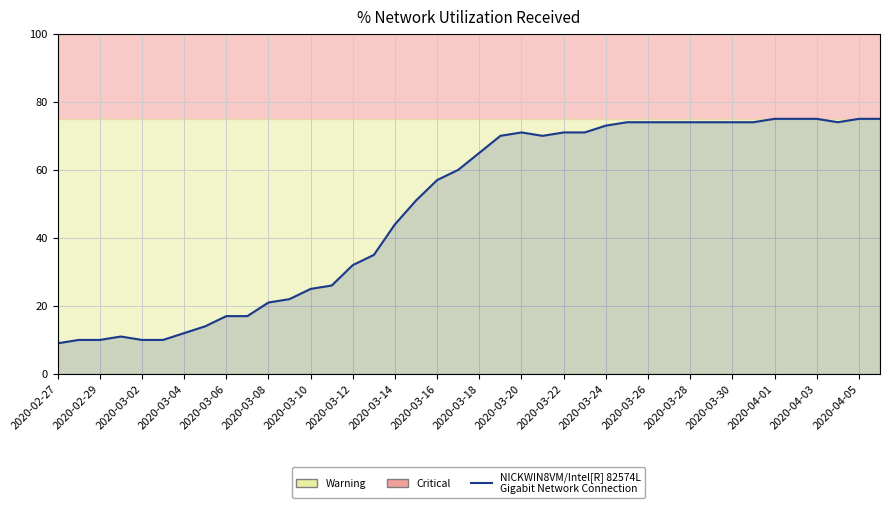

What position from the right is 2020-04-03?

4